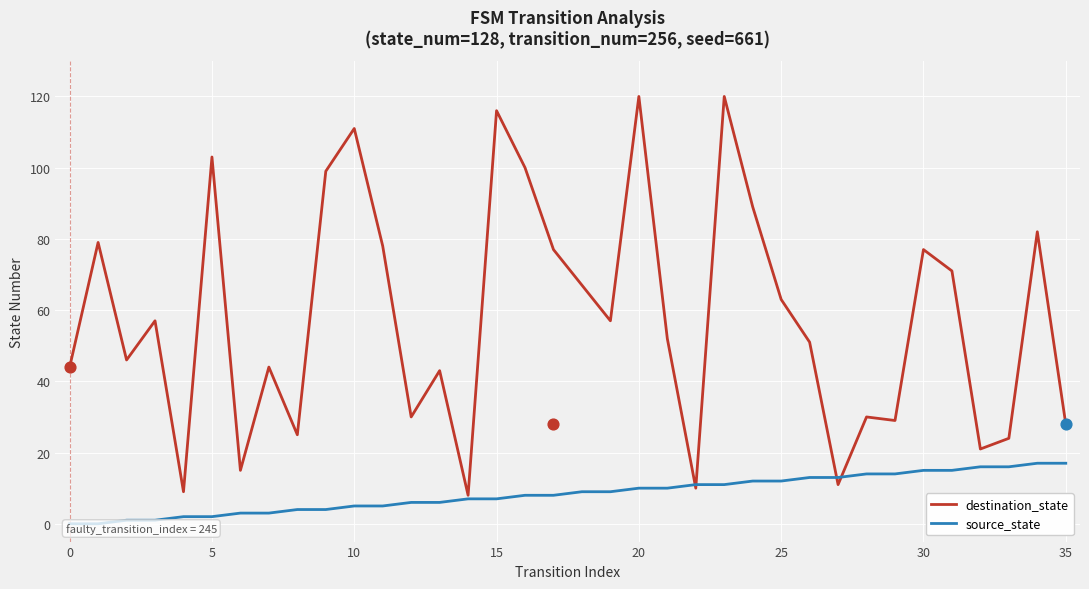

What are all the series names shown in the legend?

destination_state, source_state